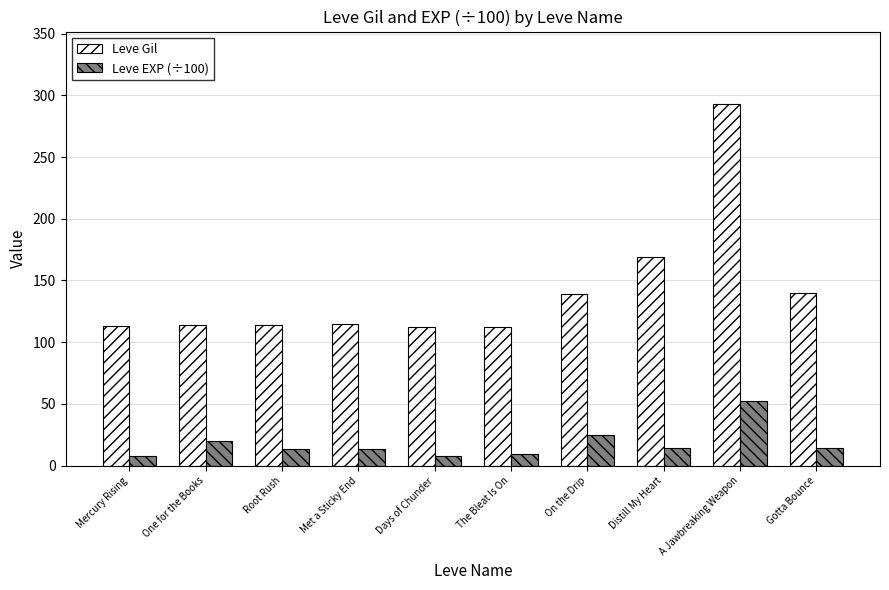

How many bars are there in total?

20